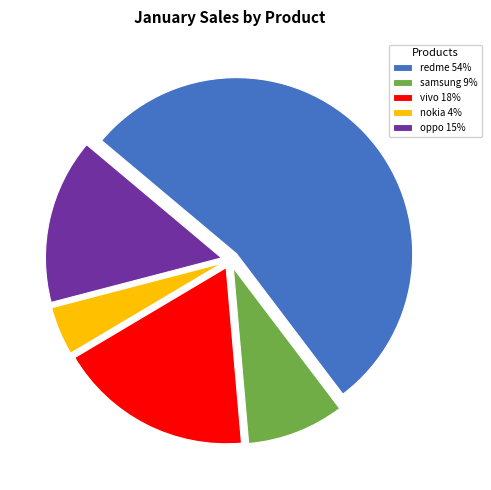

How many slices are in this pie chart?

5